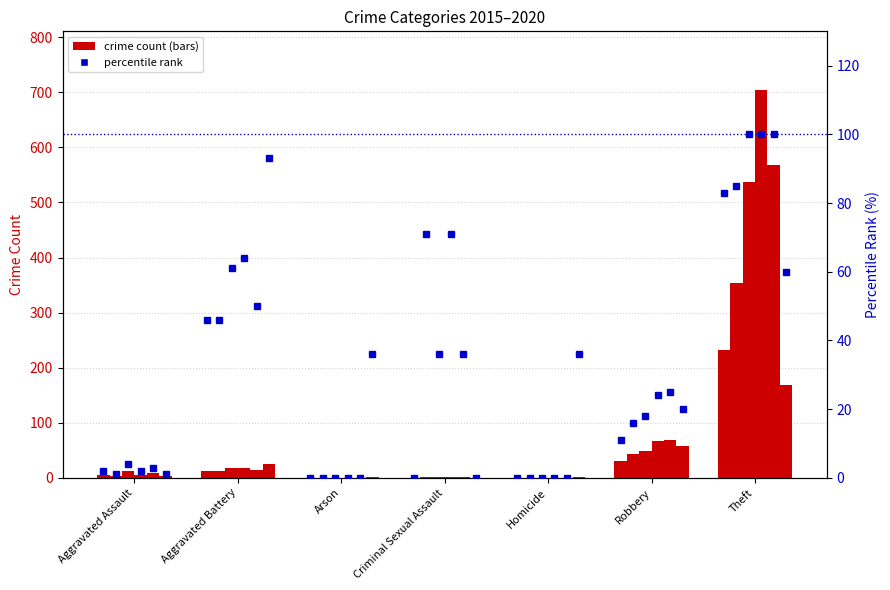

Are the bars grouped side by side (vs. stacked)?

Yes